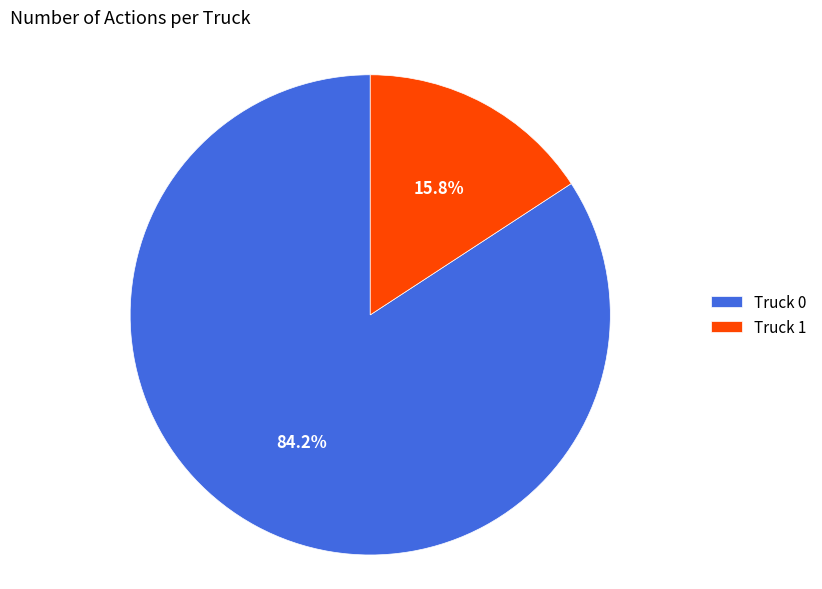

Between Truck 1 and Truck 0, which is larger?

Truck 0